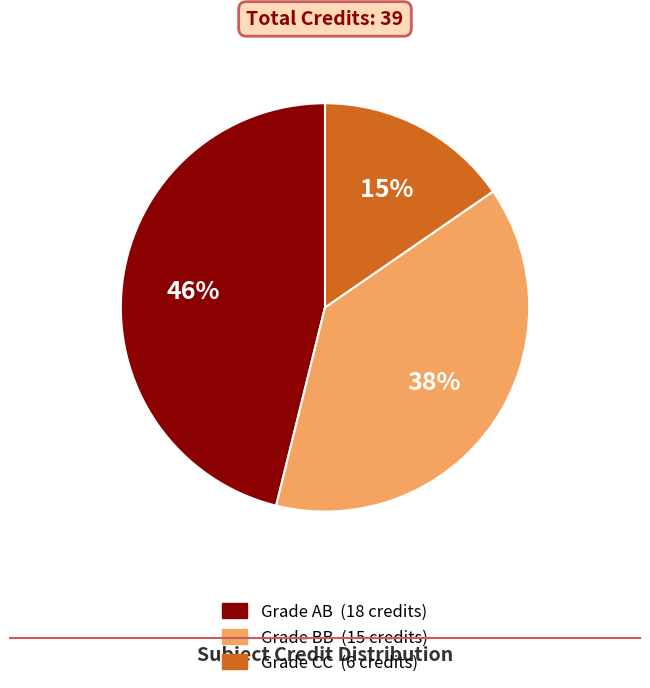

To the nearest percent, what is the average slice percentage?

33%